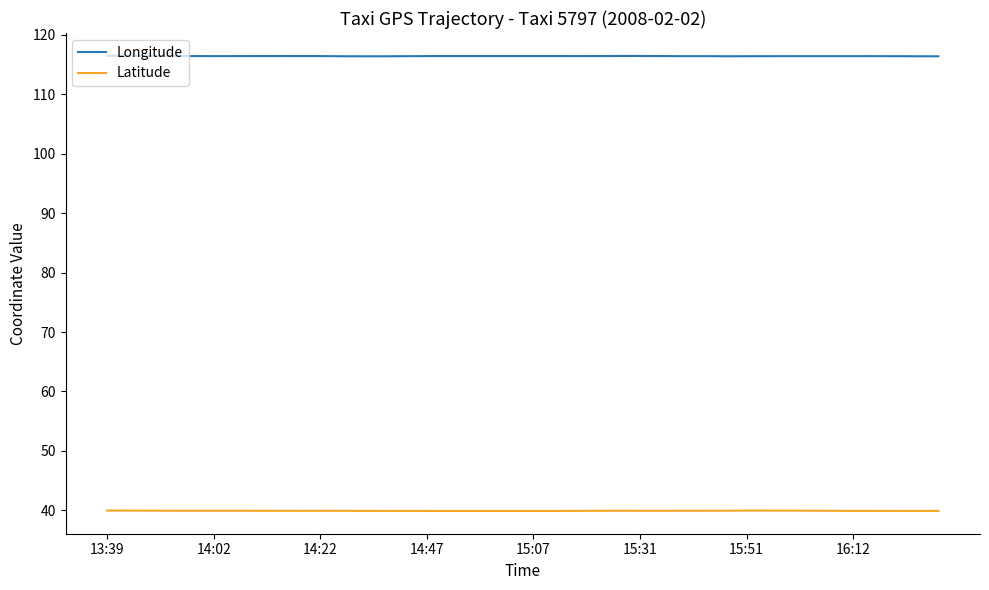

Rank the series by their maximum value, from highest to lowest.

Longitude, Latitude